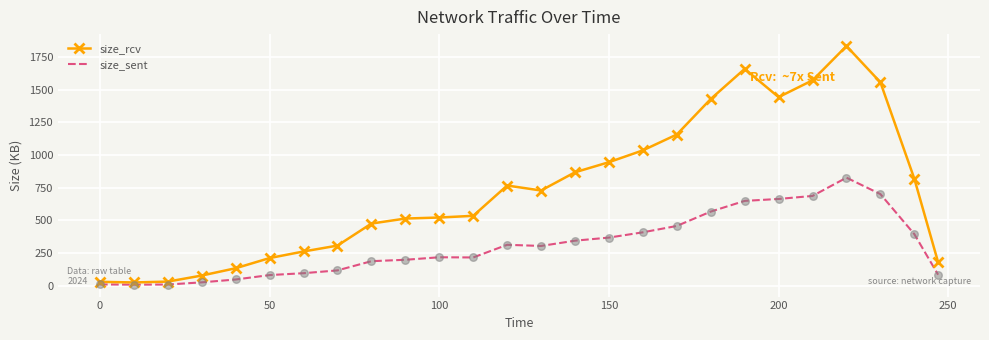

Which series has the largest total across all categories?

size_rcv